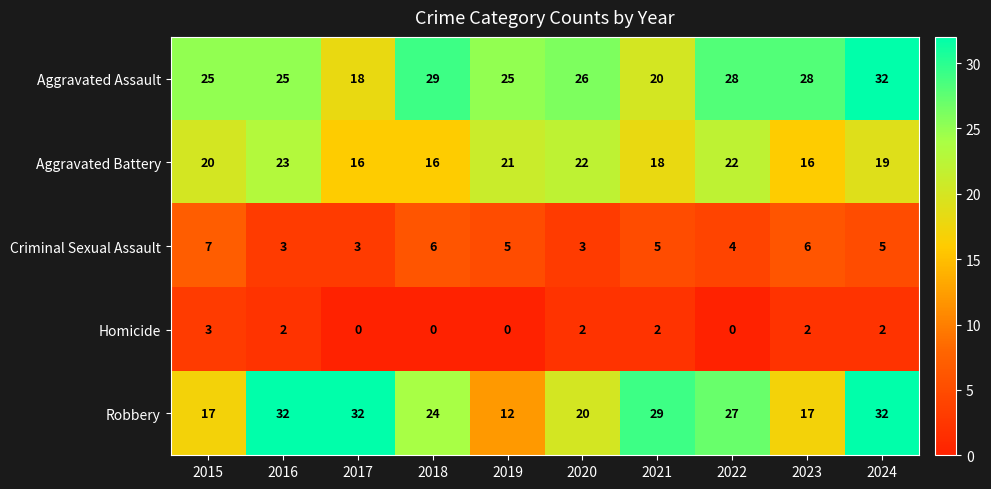

At 2015, list the series in order from smallest to largest.

Homicide, Criminal Sexual Assault, Robbery, Aggravated Battery, Aggravated Assault